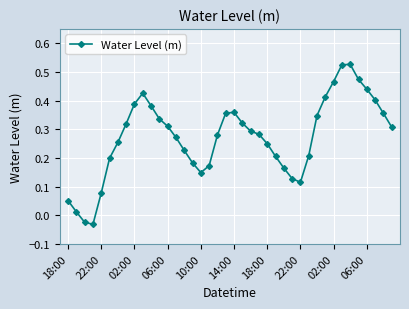

What is the difference between the maximum and minimum values?

0.6